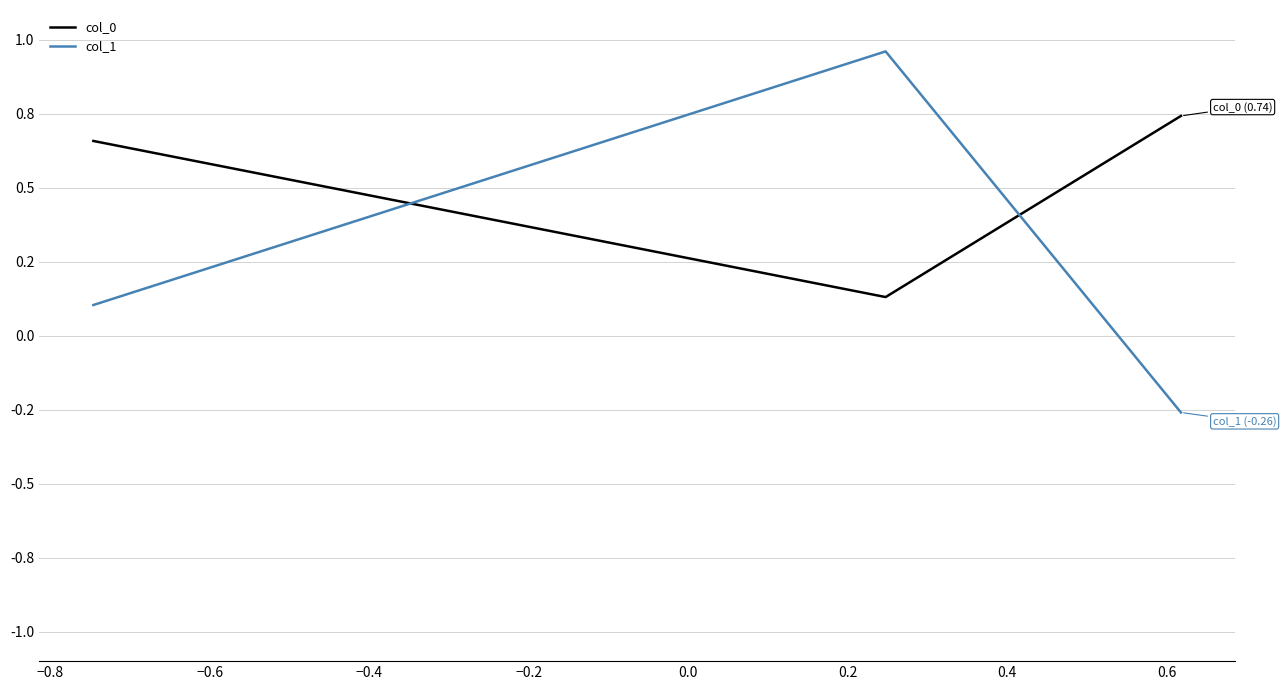

What are all the series names shown in the legend?

col_0, col_1